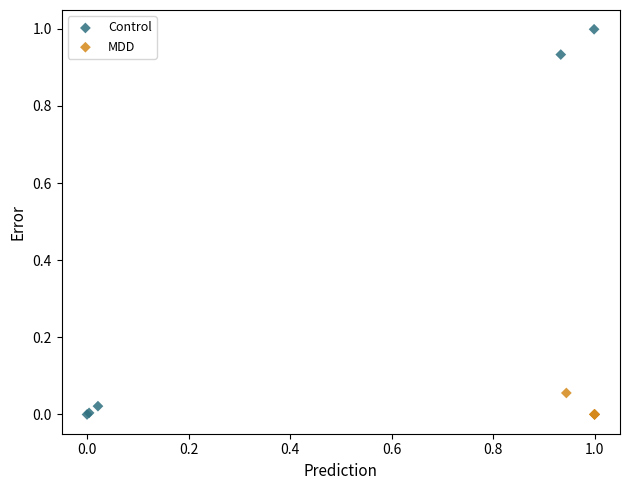

Which series has the widest spread of Y values?

Control